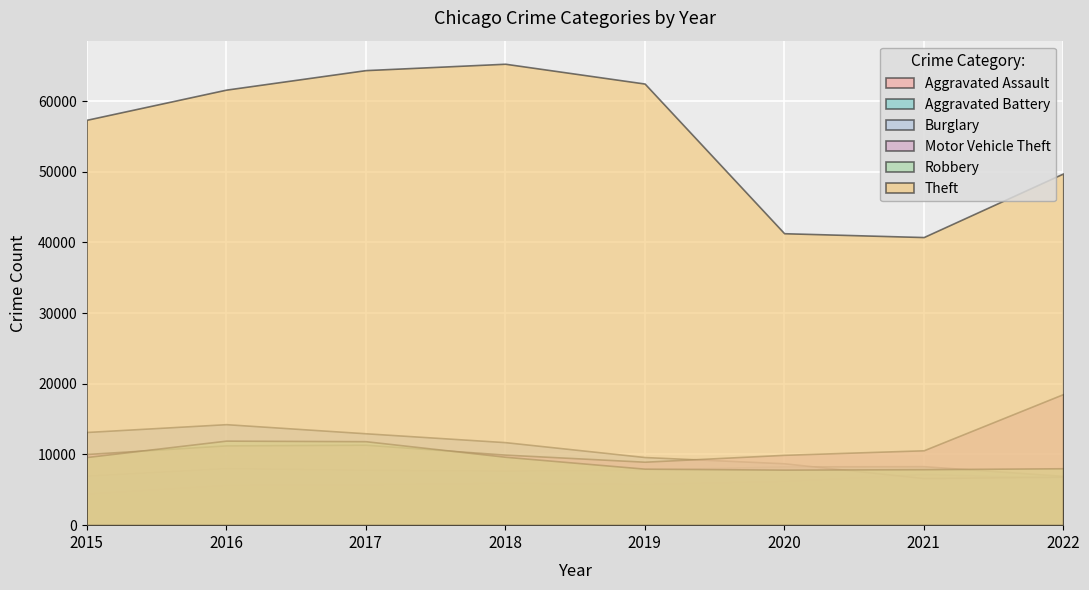

Is it true that Theft equals 61618 at 2016?

True